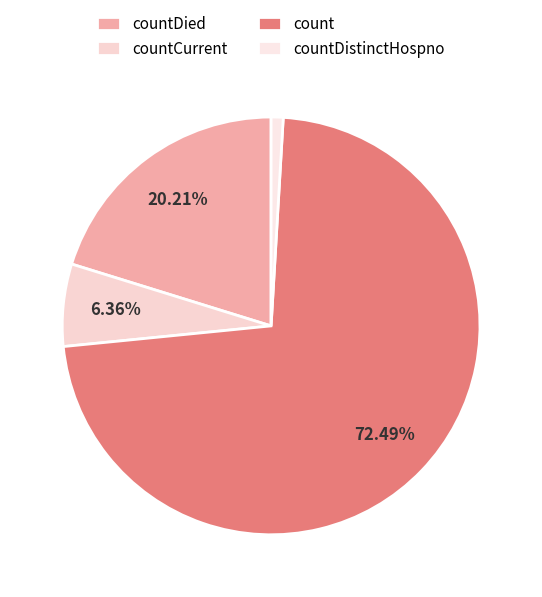

To the nearest percent, what percentage of the pie is countDistinctHospno?

1%